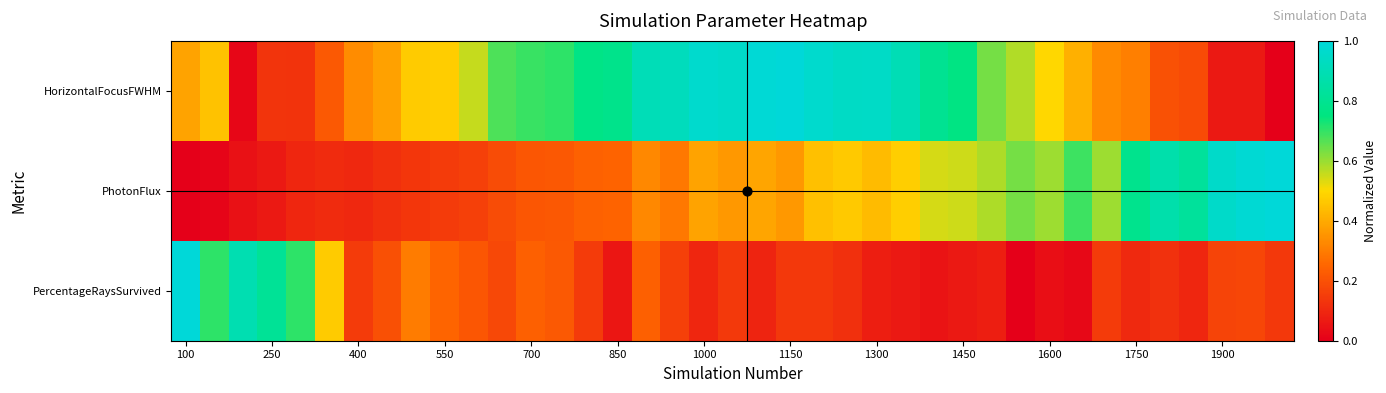

Count the number of data series in this chart.

3